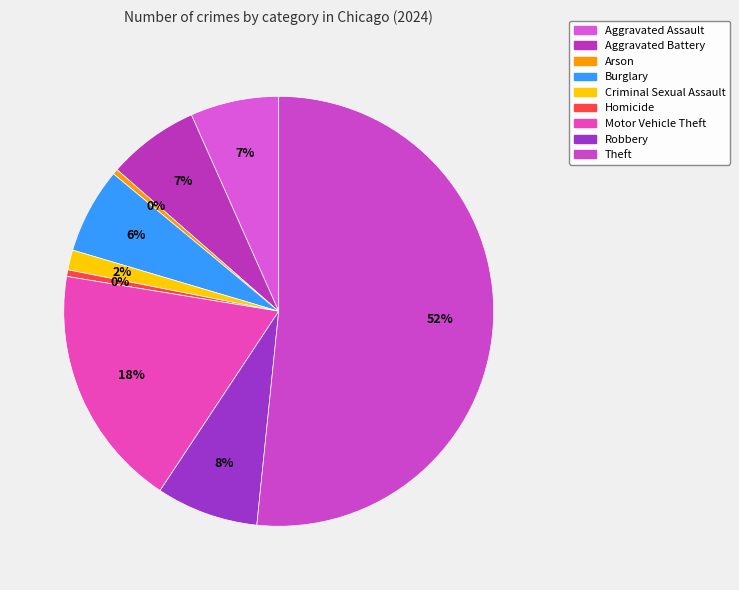

How many slices are in this pie chart?

9